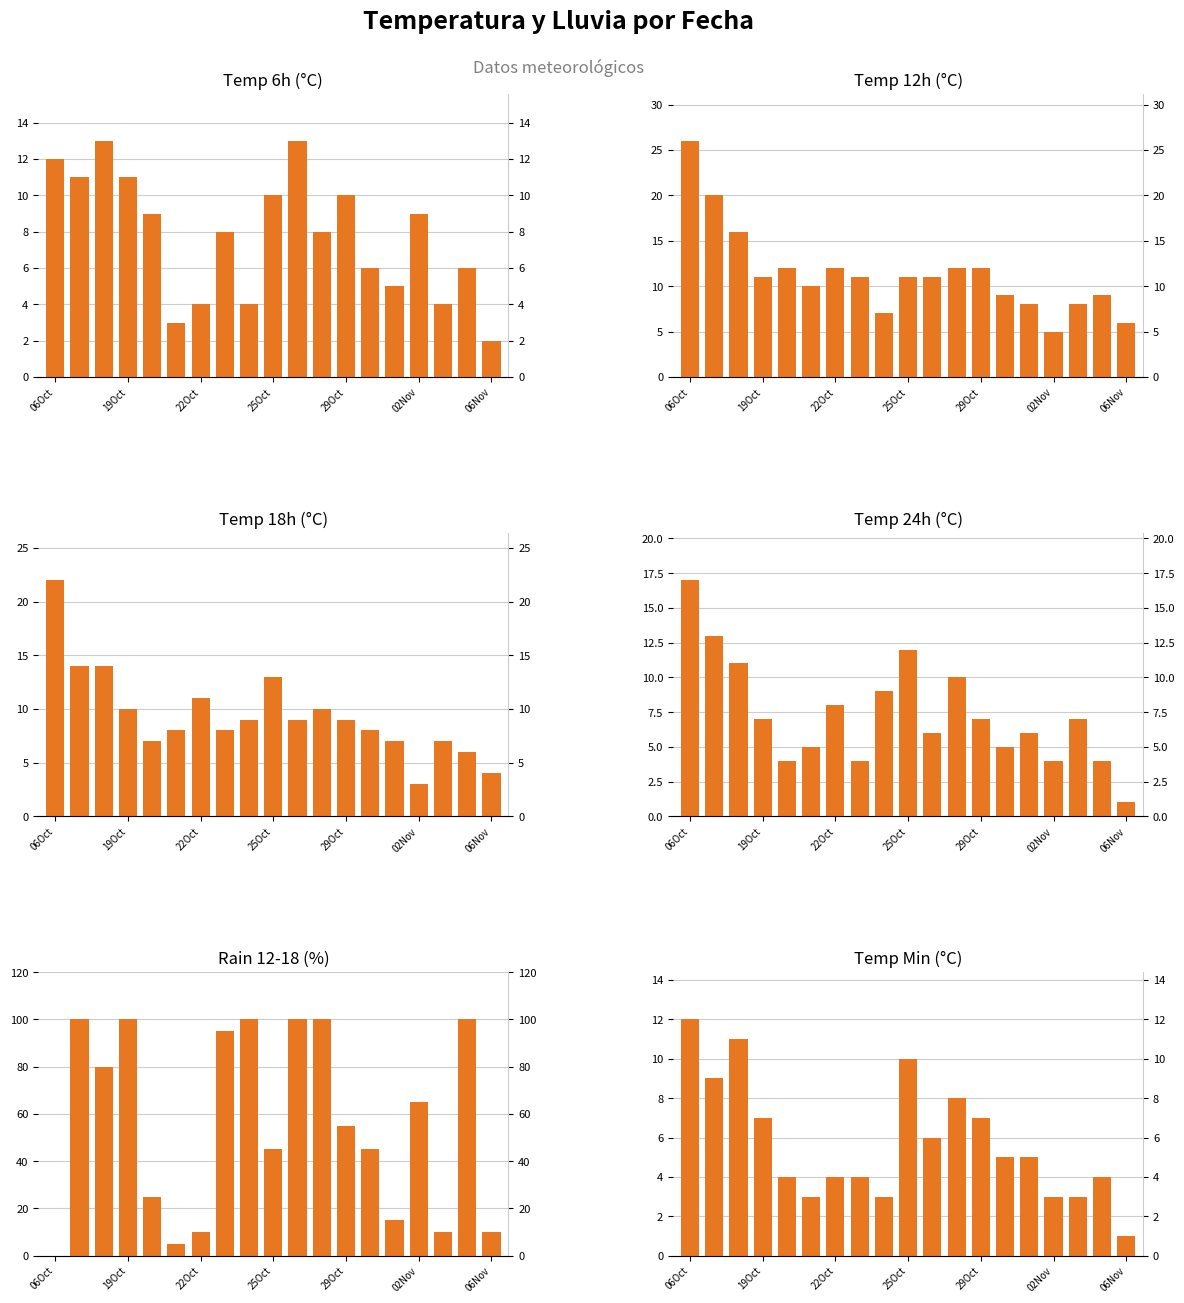

Reading left to right, extract all data points from this chart.

temp_6: 12	11	13	11	9	3	4	8	4	10	13	8	10	6	5	9	4	6	2
temp_12: 26	20	16	11	12	10	12	11	7	11	11	12	12	9	8	5	8	9	6
temp_18: 22	14	14	10	7	8	11	8	9	13	9	10	9	8	7	3	7	6	4
temp_24: 17	13	11	7	4	5	8	4	9	12	6	10	7	5	6	4	7	4	1
rain_12-18: 0	100	80	100	25	5	10	95	100	45	100	100	55	45	15	65	10	100	10
temp_min: 12	9	11	7	4	3	4	4	3	10	6	8	7	5	5	3	3	4	1